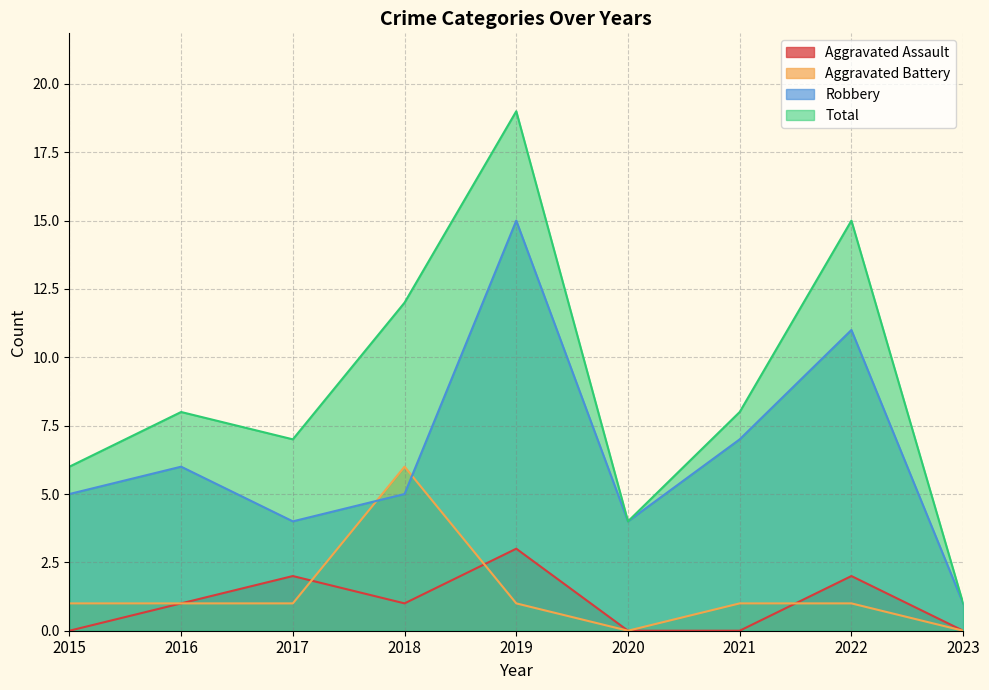

Is it true that Total equals 12 at 2018?

True